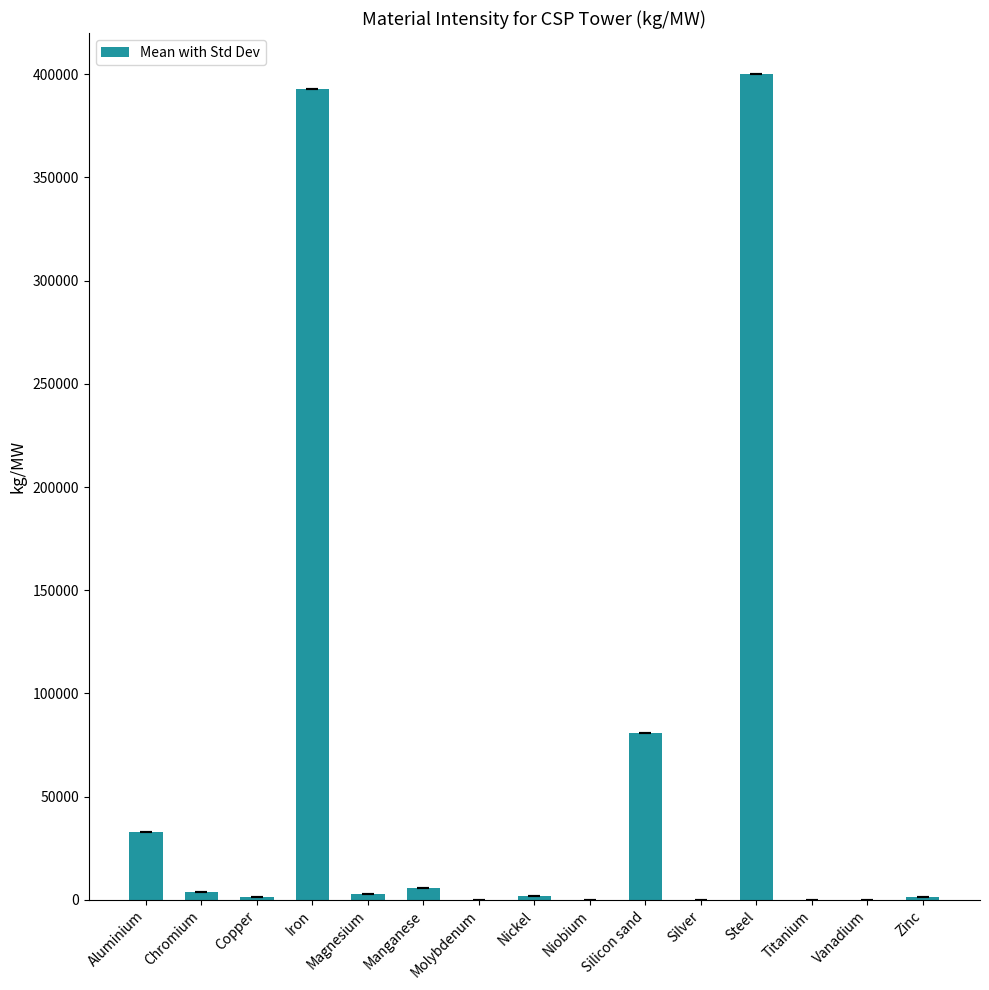

What is the maximum value shown in the chart?

400000.0